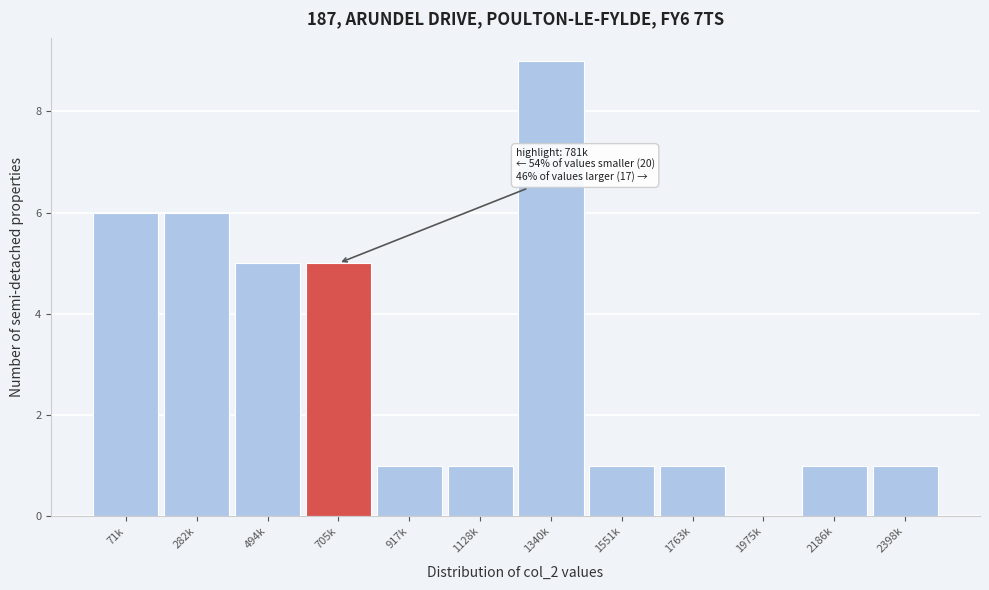

Reading left to right, what are all the values shown in this chart?

71k=6	282k=6	494k=5	705k=5	917k=1	1128k=1	1340k=9	1551k=1	1763k=1	1975k=0	2186k=1	2398k=1